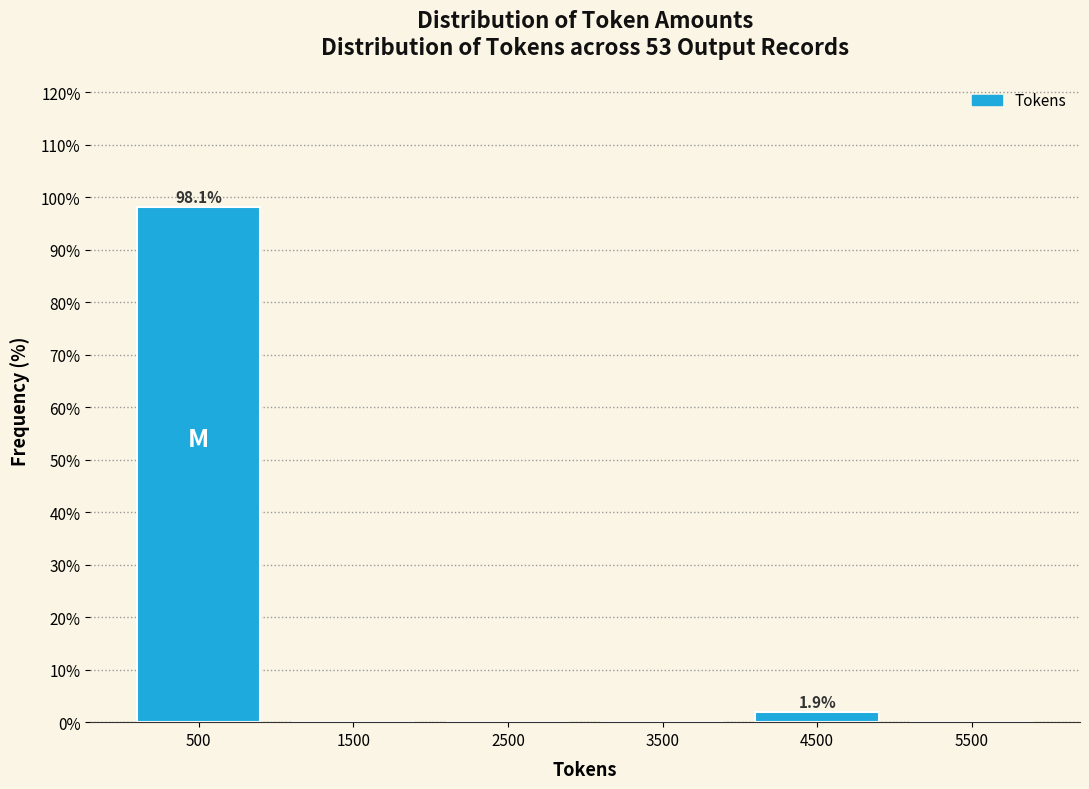

Over which range of the x-axis is the bar tallest?

0 to 1000